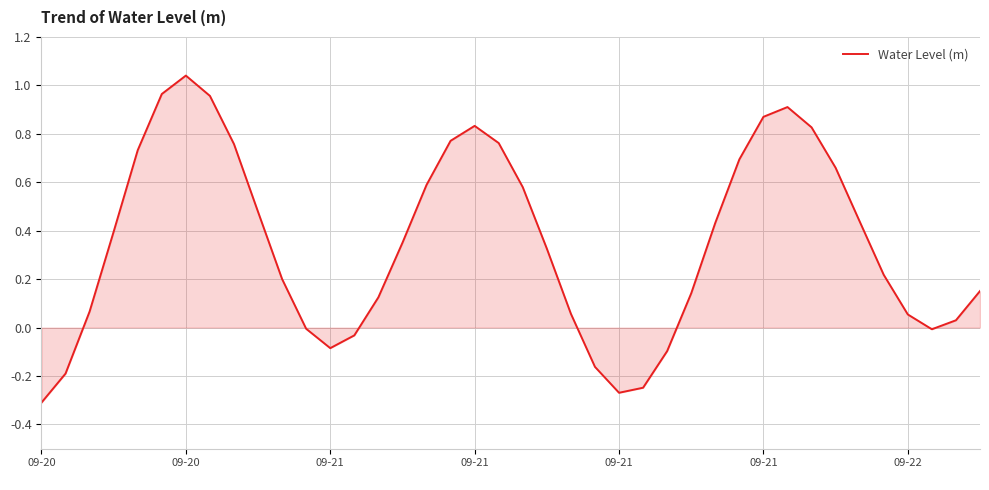

Is this an area chart (filled region under the line)?

Yes